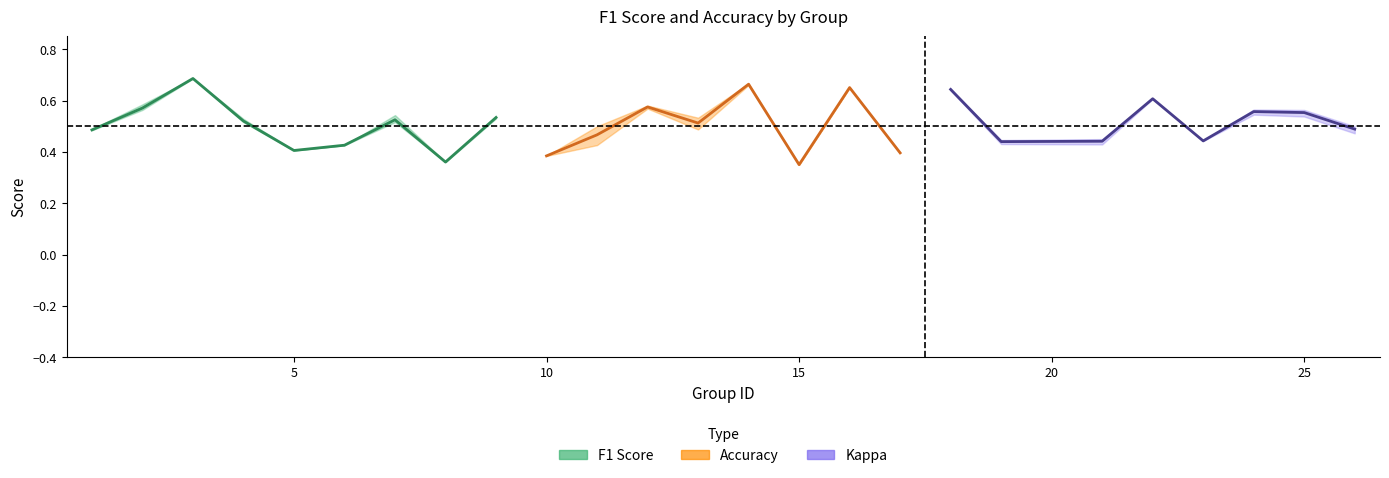

Is this an area chart (filled region under the line)?

No